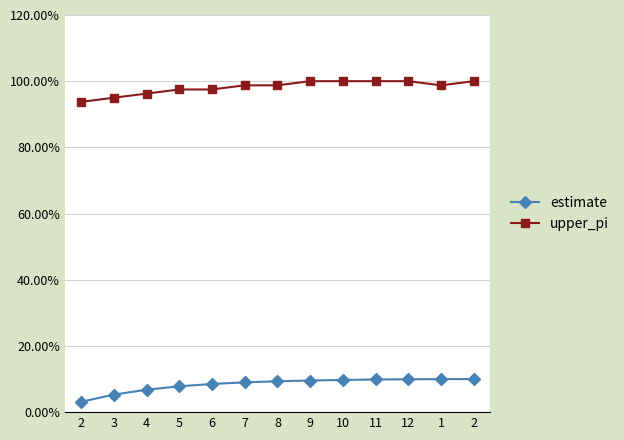

Is this an area chart (filled region under the line)?

No